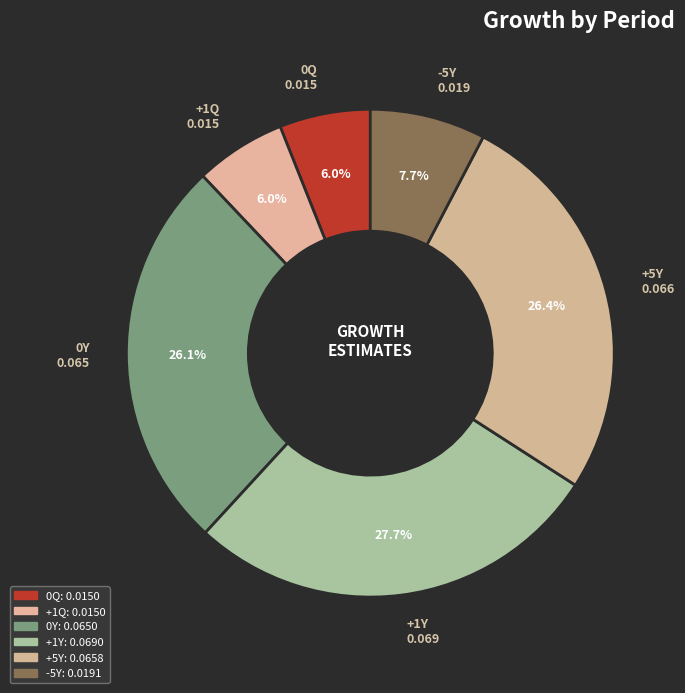

Between -5Y and +5Y, which is larger?

+5Y